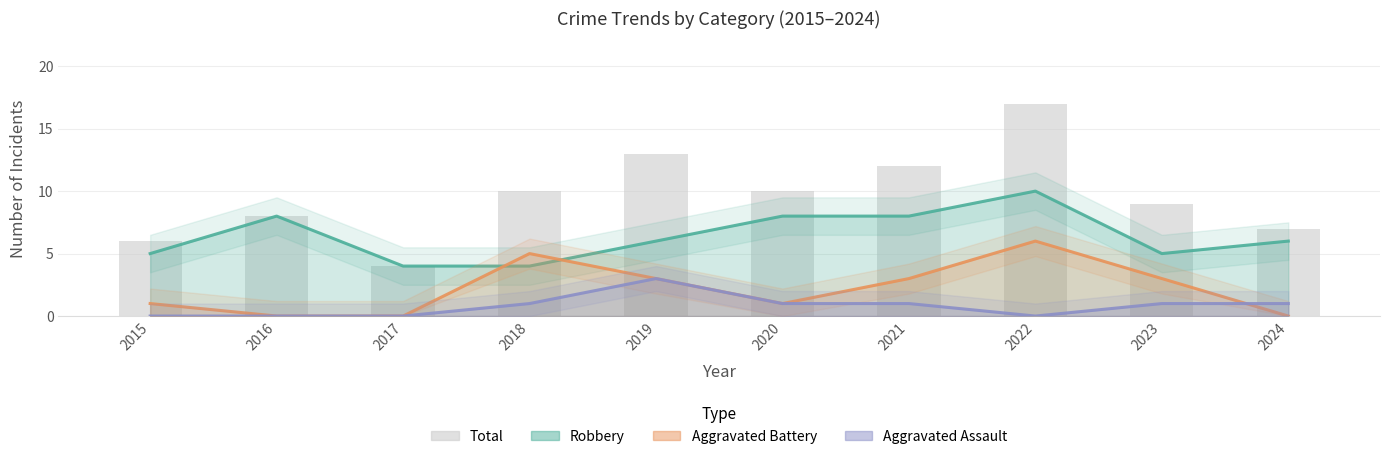

Which series changed the most between 2020 and 2021?

Aggravated Battery